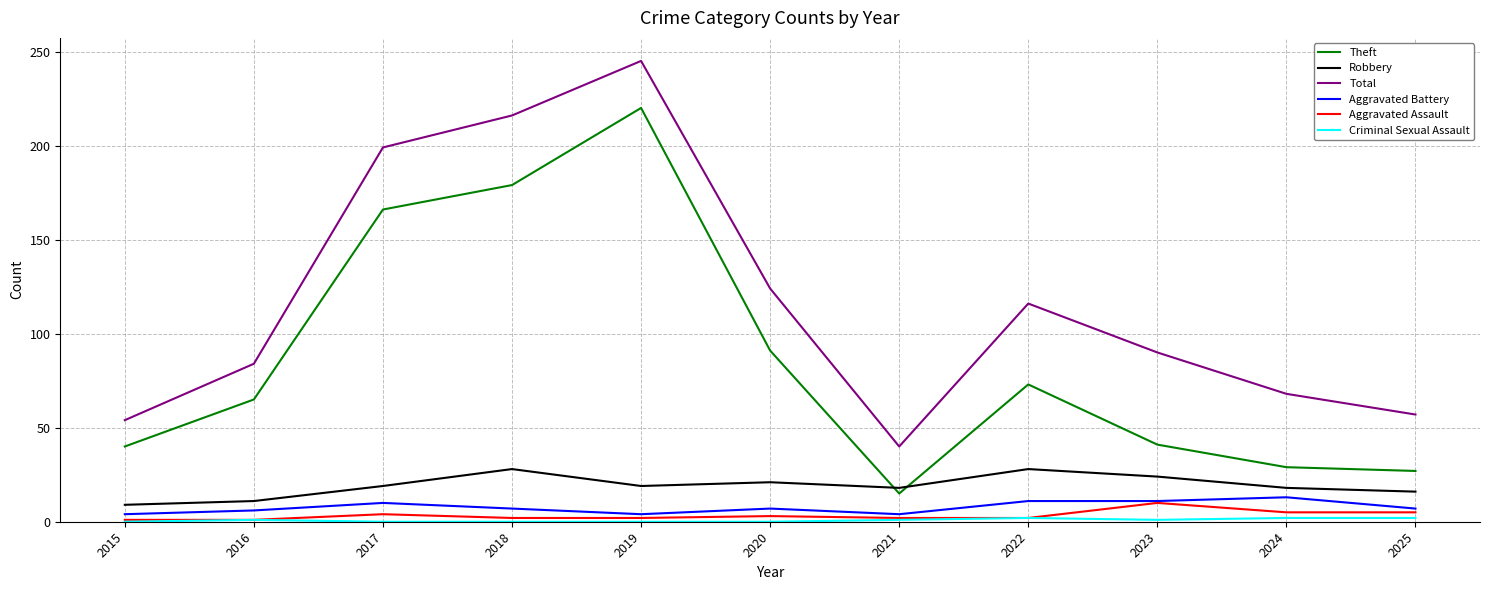

The value of Theft at 2020 is 33. True or false?

False